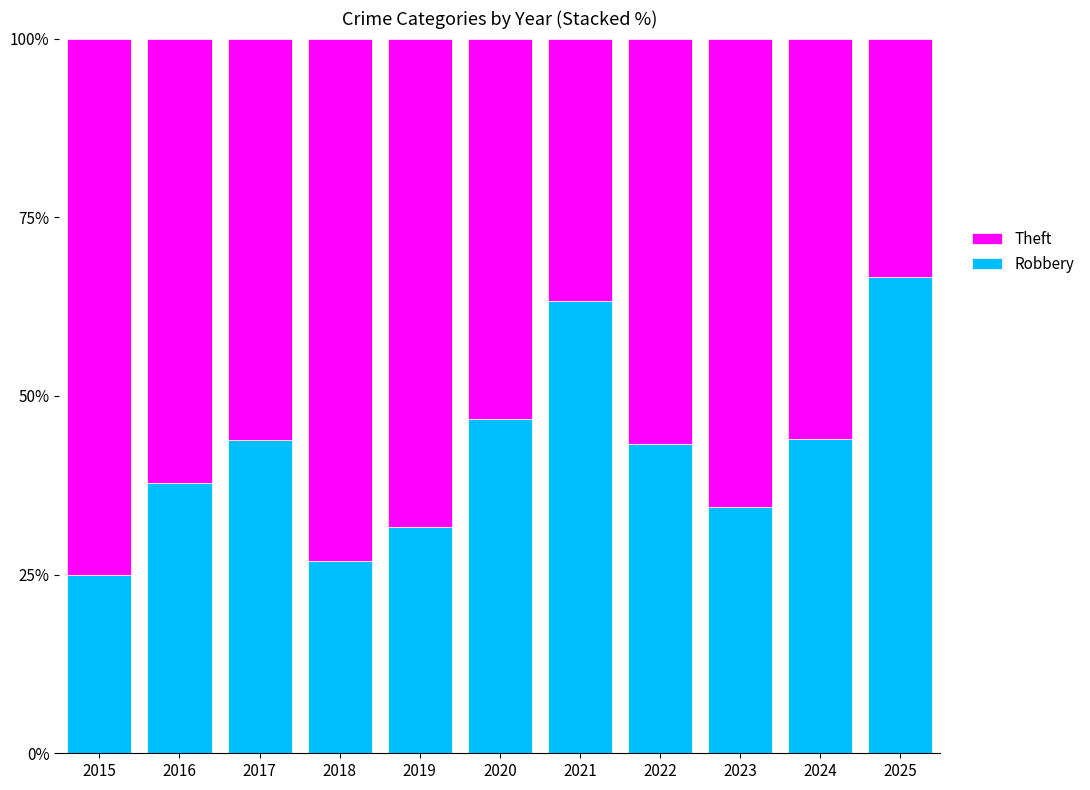

What is the total value across all series at 2017?

100.0